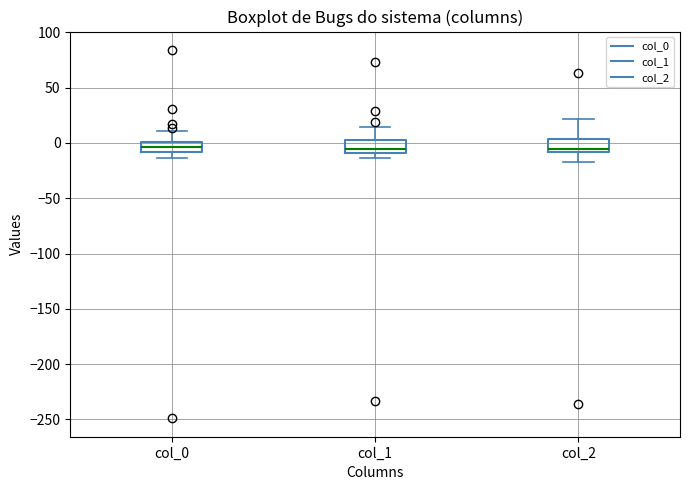

Reading left to right, read every box against the y-axis: the position of its median line, the range the box covers, and the ends of its whiskers. The values are not printed on the chart, so give them approximately, as read against the axis.

col_0: median -5, box -10 to 0, whiskers -15 to 10
col_1: median -5, box -10 to 0, whiskers -15 to 15
col_2: median -5, box -10 to 5, whiskers -20 to 20